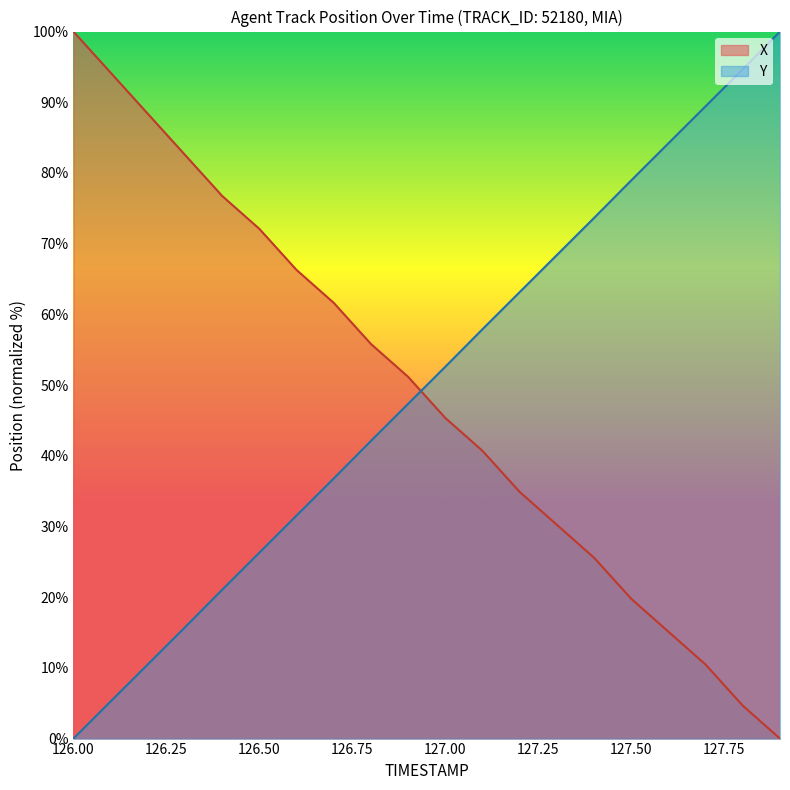

Rank the series by their maximum value, from lowest to highest.

X, Y